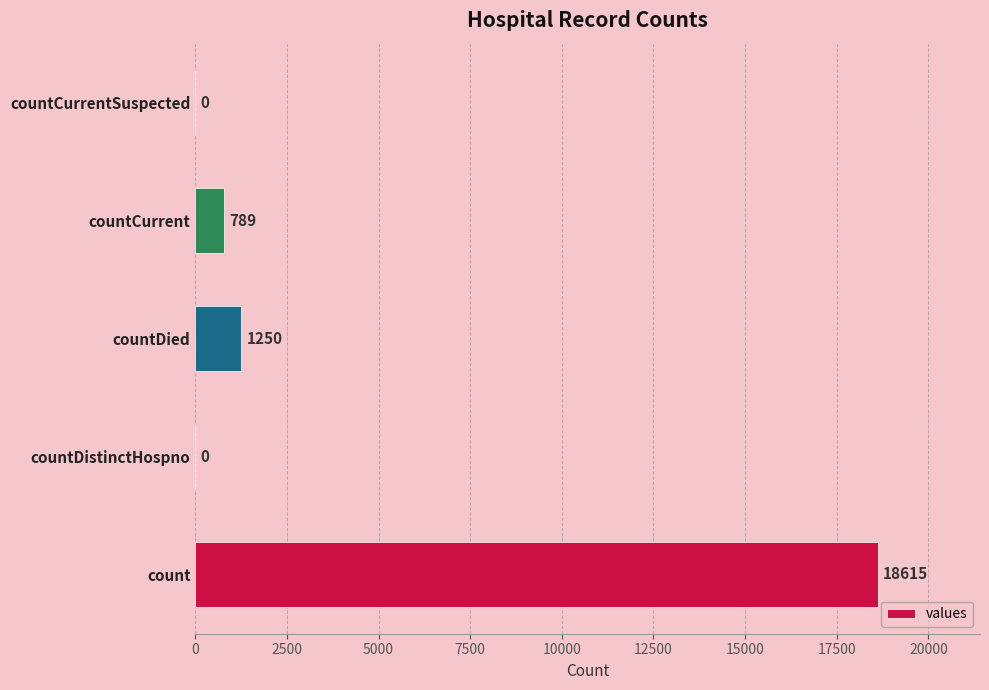

The chart shows a value of 18615 at count. True or false?

True